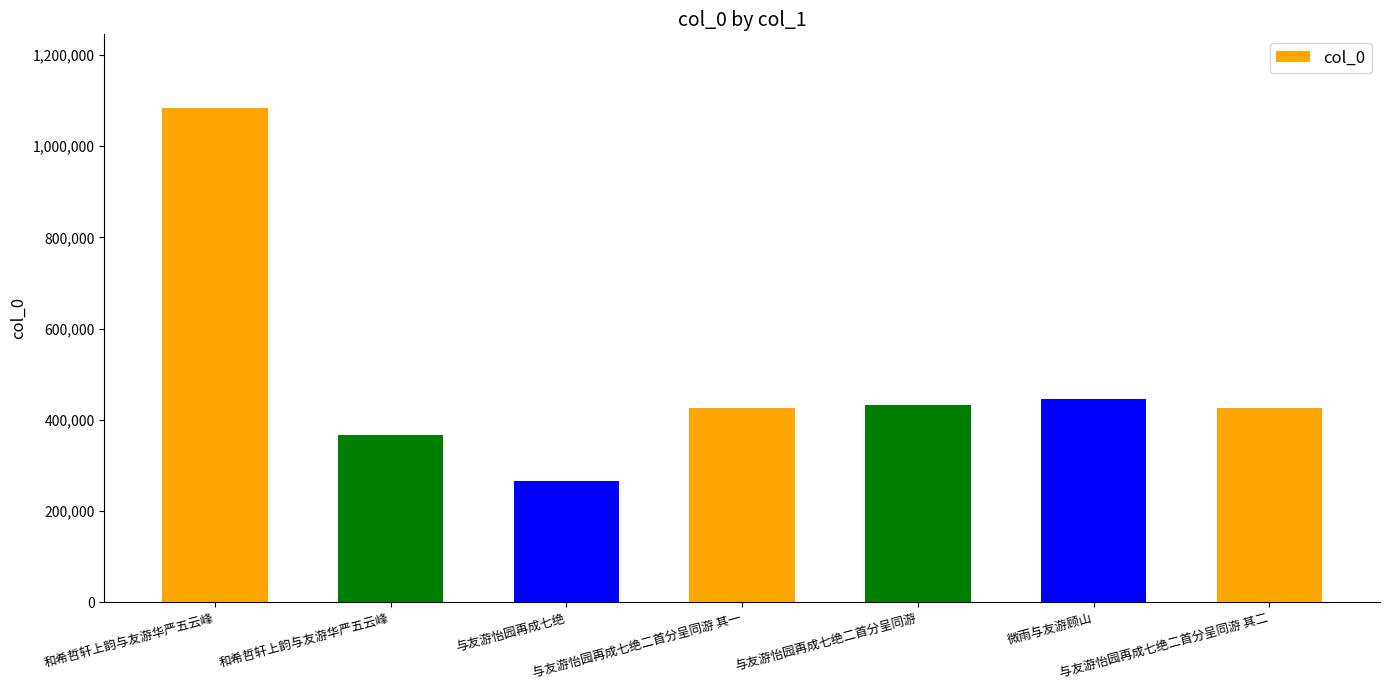

How many bars are there in total?

7